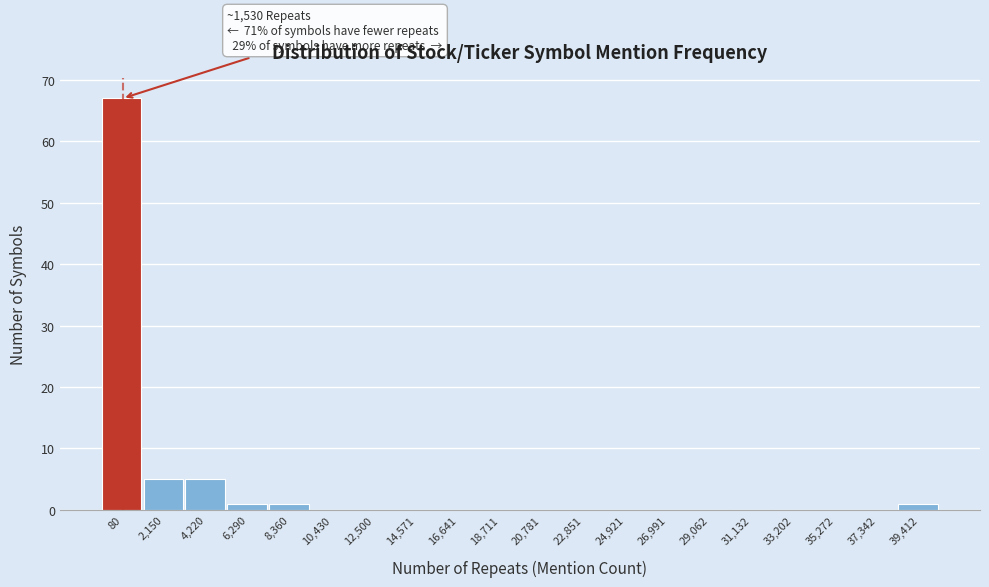

Reading left to right, list all the values displayed in this chart.

80=67	2,150=5	4,220=5	6,290=1	8,360=1	10,430=0	12,500=0	14,571=0	16,641=0	18,711=0	20,781=0	22,851=0	24,921=0	26,991=0	29,062=0	31,132=0	33,202=0	35,272=0	37,342=0	39,412=1